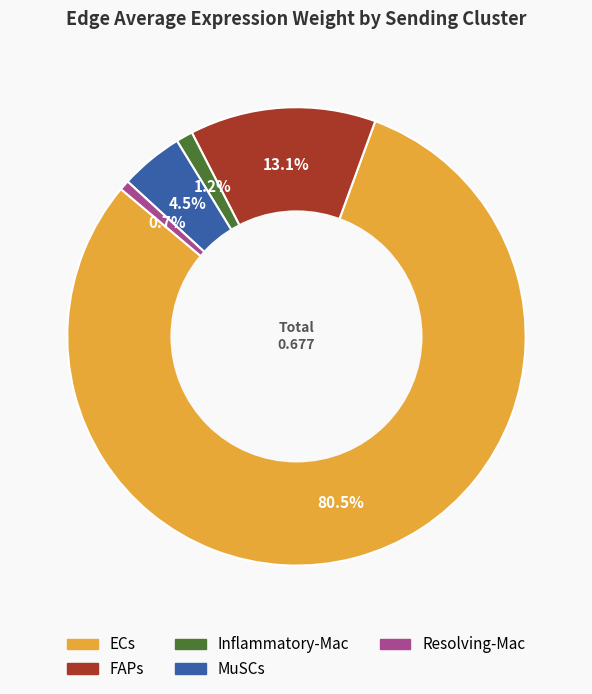

Combined, do ECs and MuSCs account for over 50%?

Yes